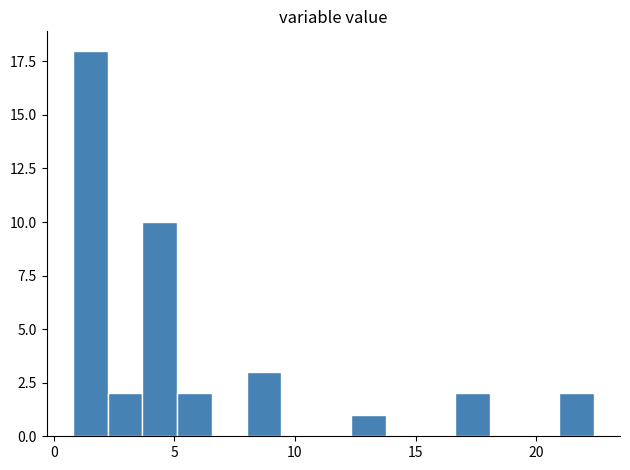

Read against the x-axis, roughly where is the centre of the tallest bar?

1.5